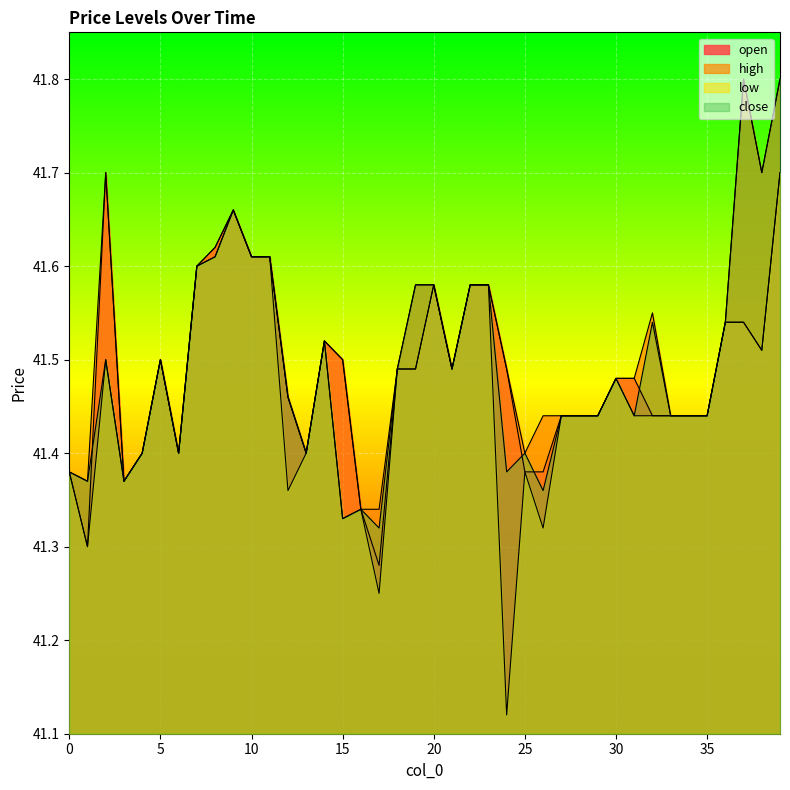

True or false: high and low cross at least once.

False